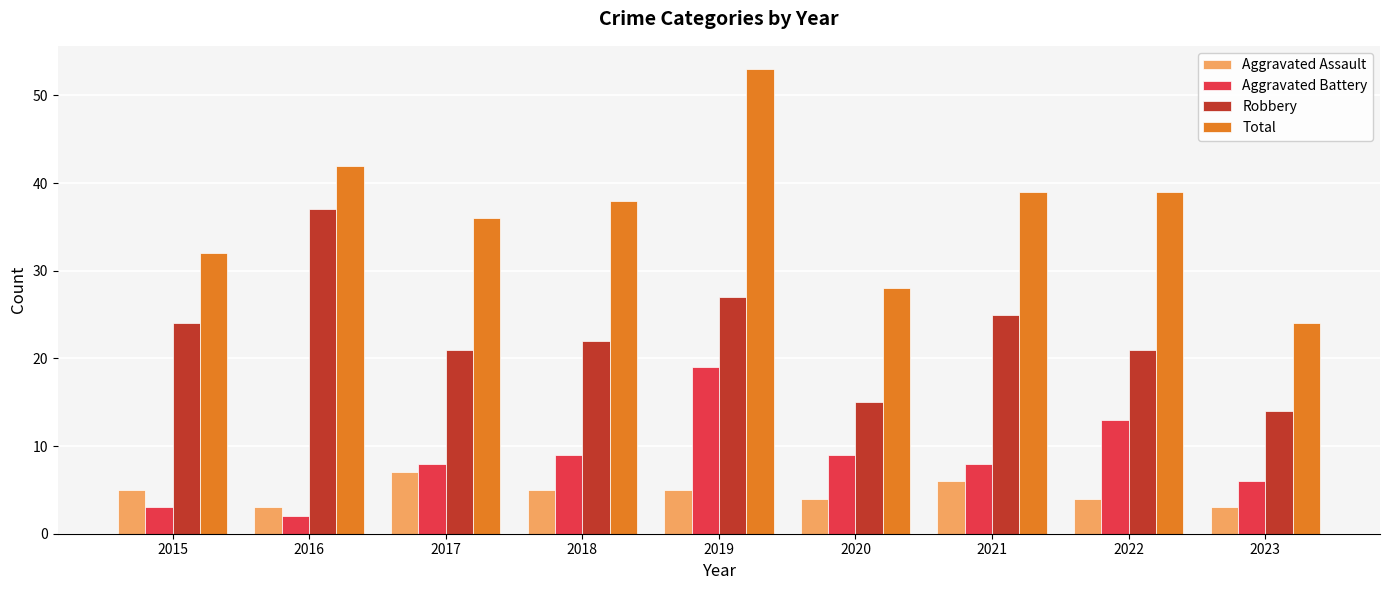

Is it true that Aggravated Assault equals 5 at 2015?

True